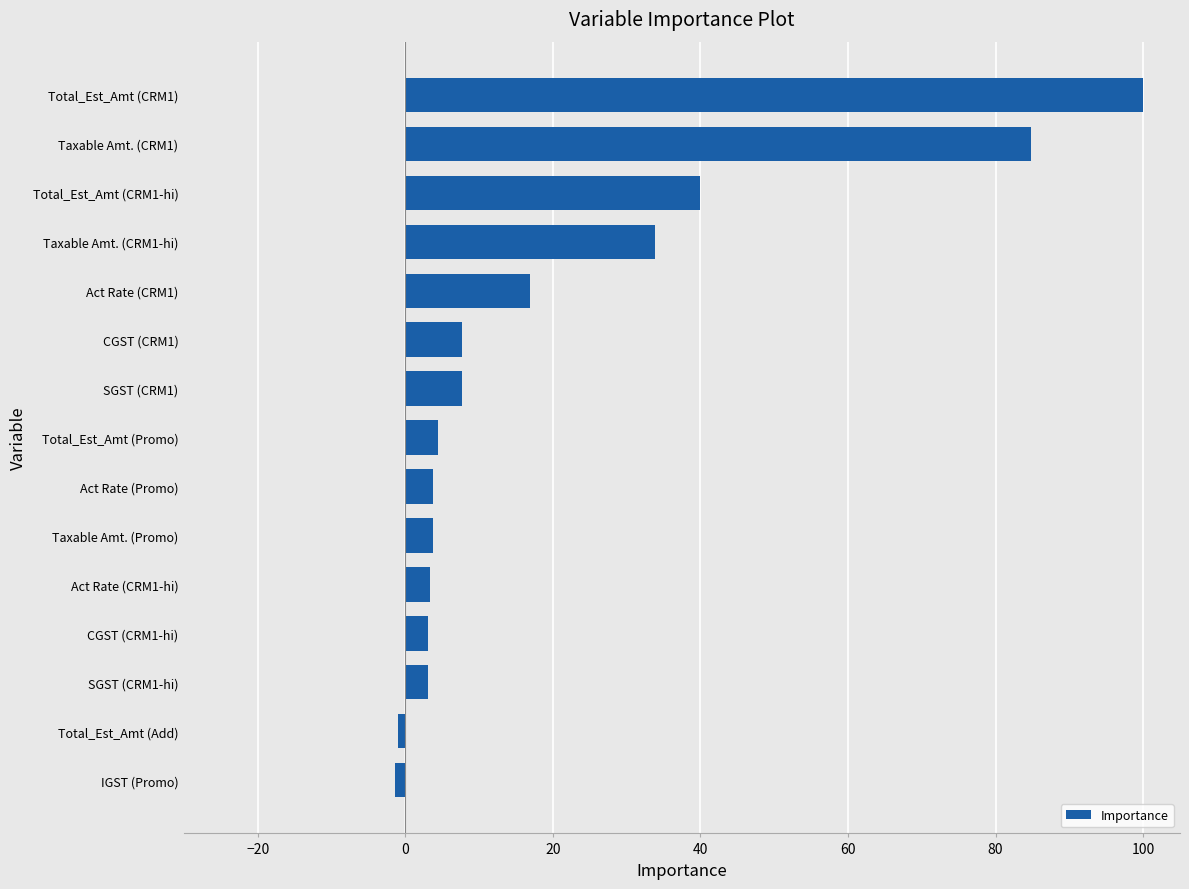

Where is the data nearest to the value 49?

Total_Est_Amt (CRM1-hi)